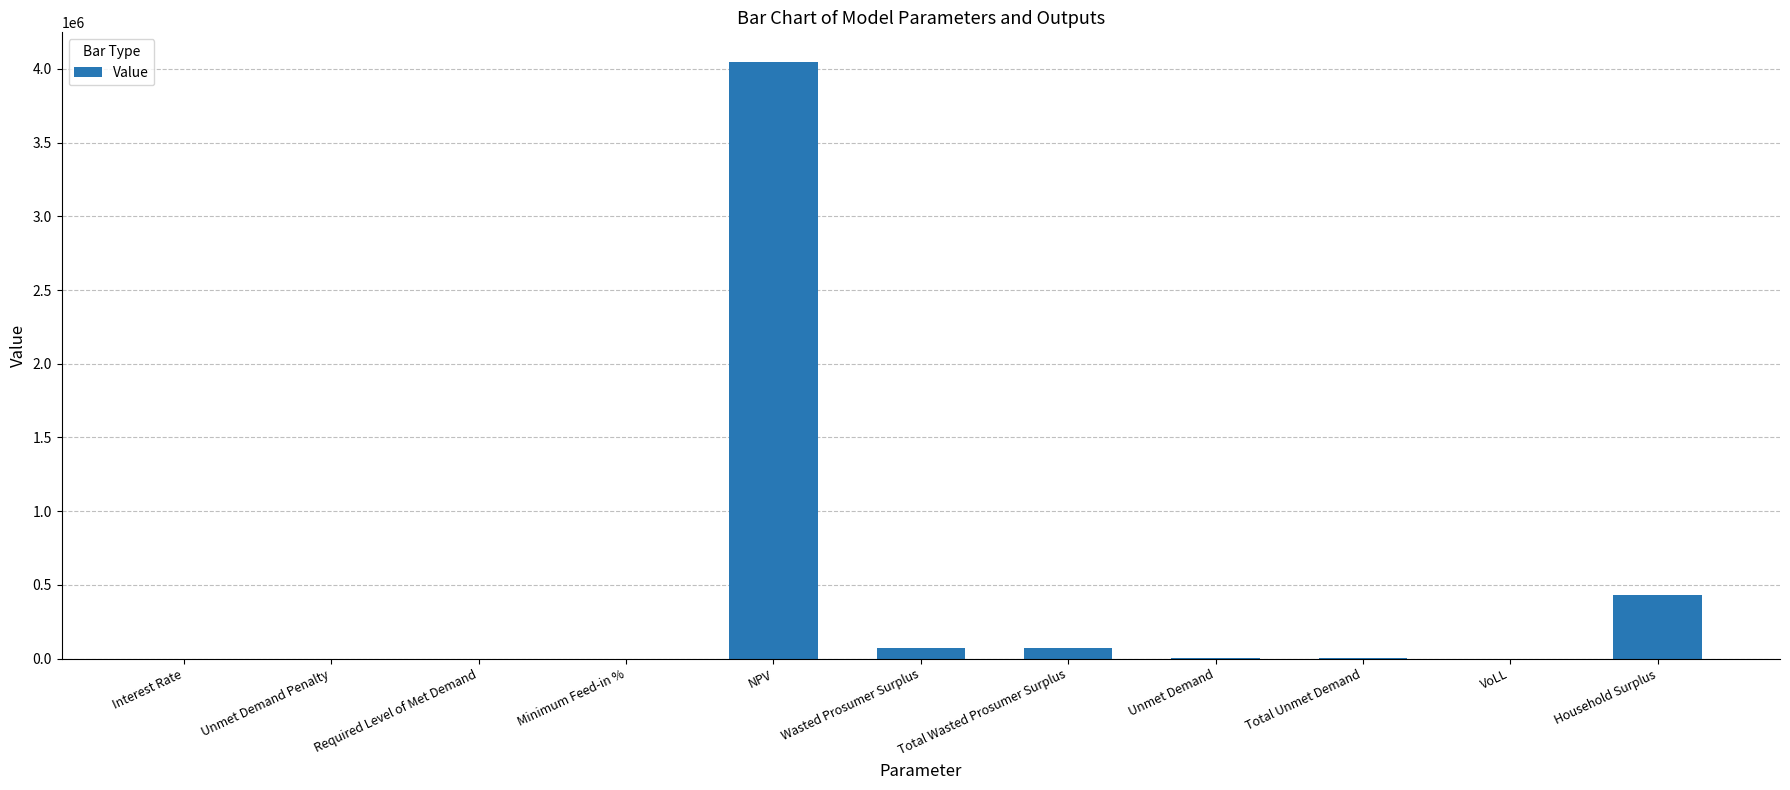

What is the greatest value displayed?

4045744.8